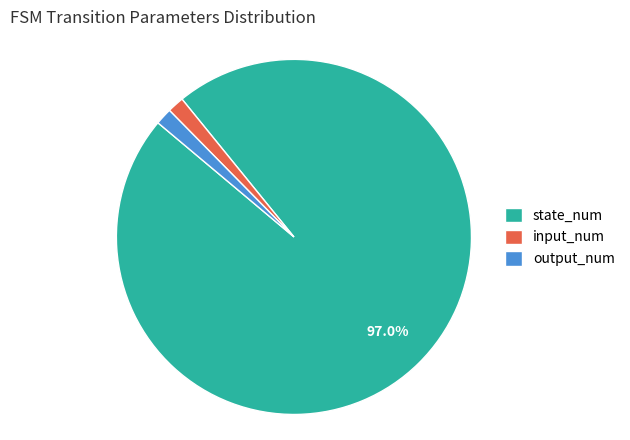

Does any single category account for the majority?

Yes